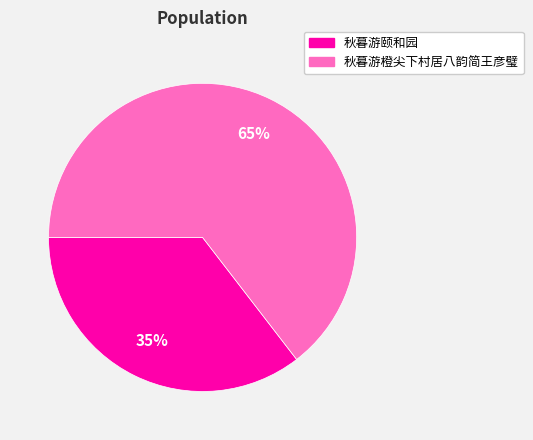

True or false: 秋暮游橙尖下村居八韵简王彦璧 accounts for 65% of the total.

True